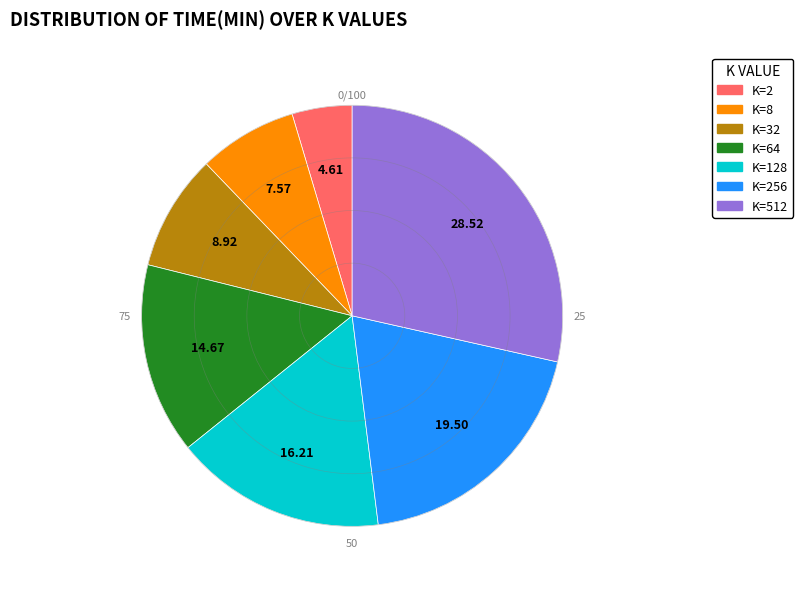

Is there a majority slice in this chart?

No